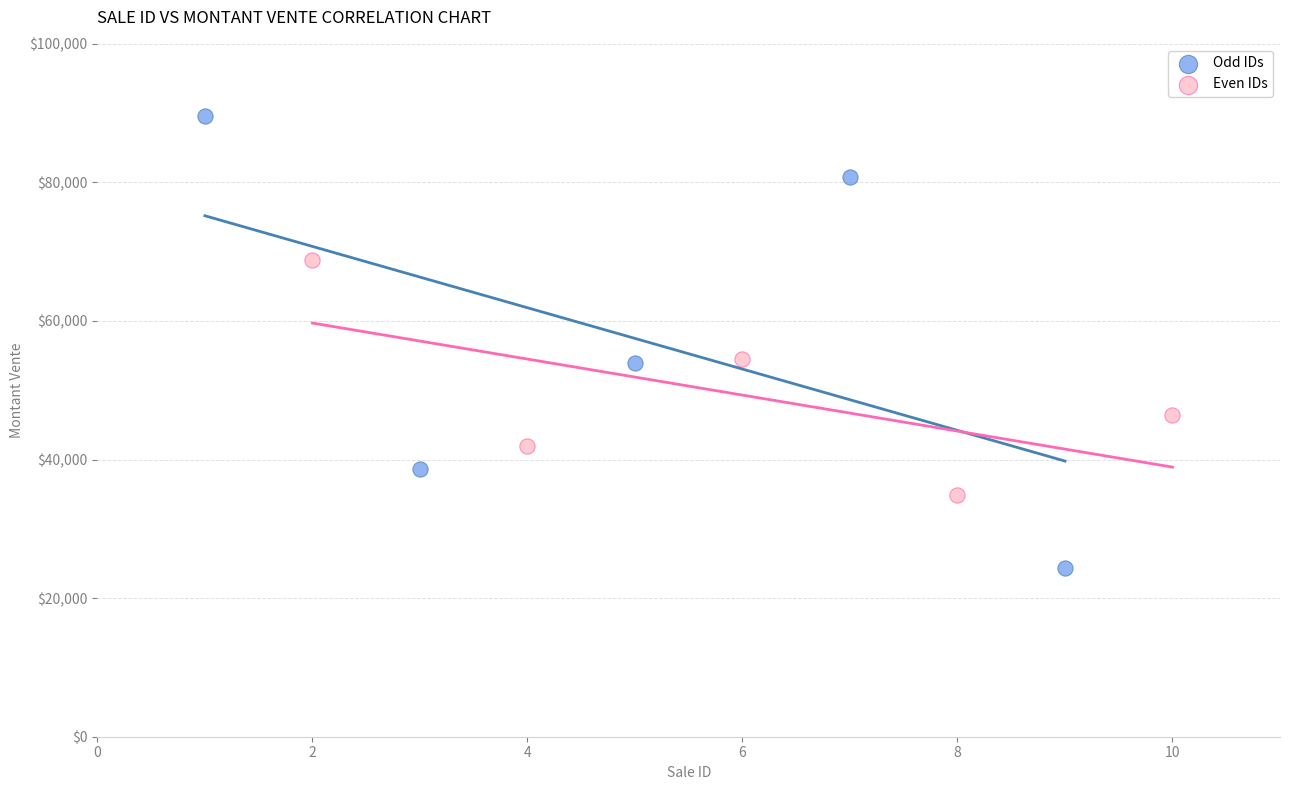

Which series contains the highest Y value?

Odd IDs